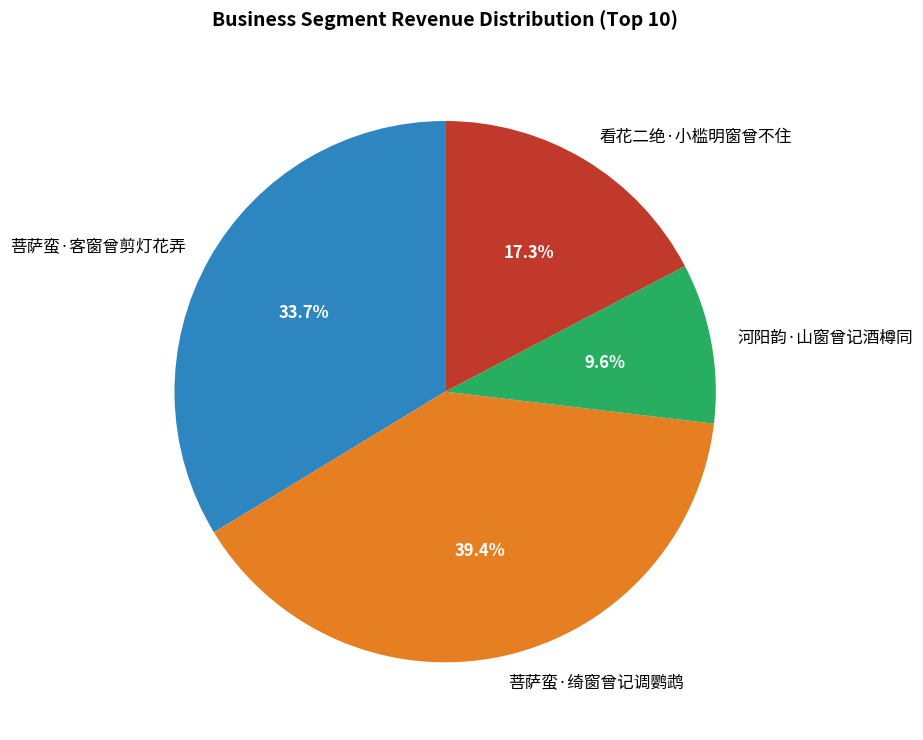

Do 菩萨蛮·客窗曾剪灯花弄 and 看花二绝·小槛明窗曾不住 together represent more than half of the pie?

Yes